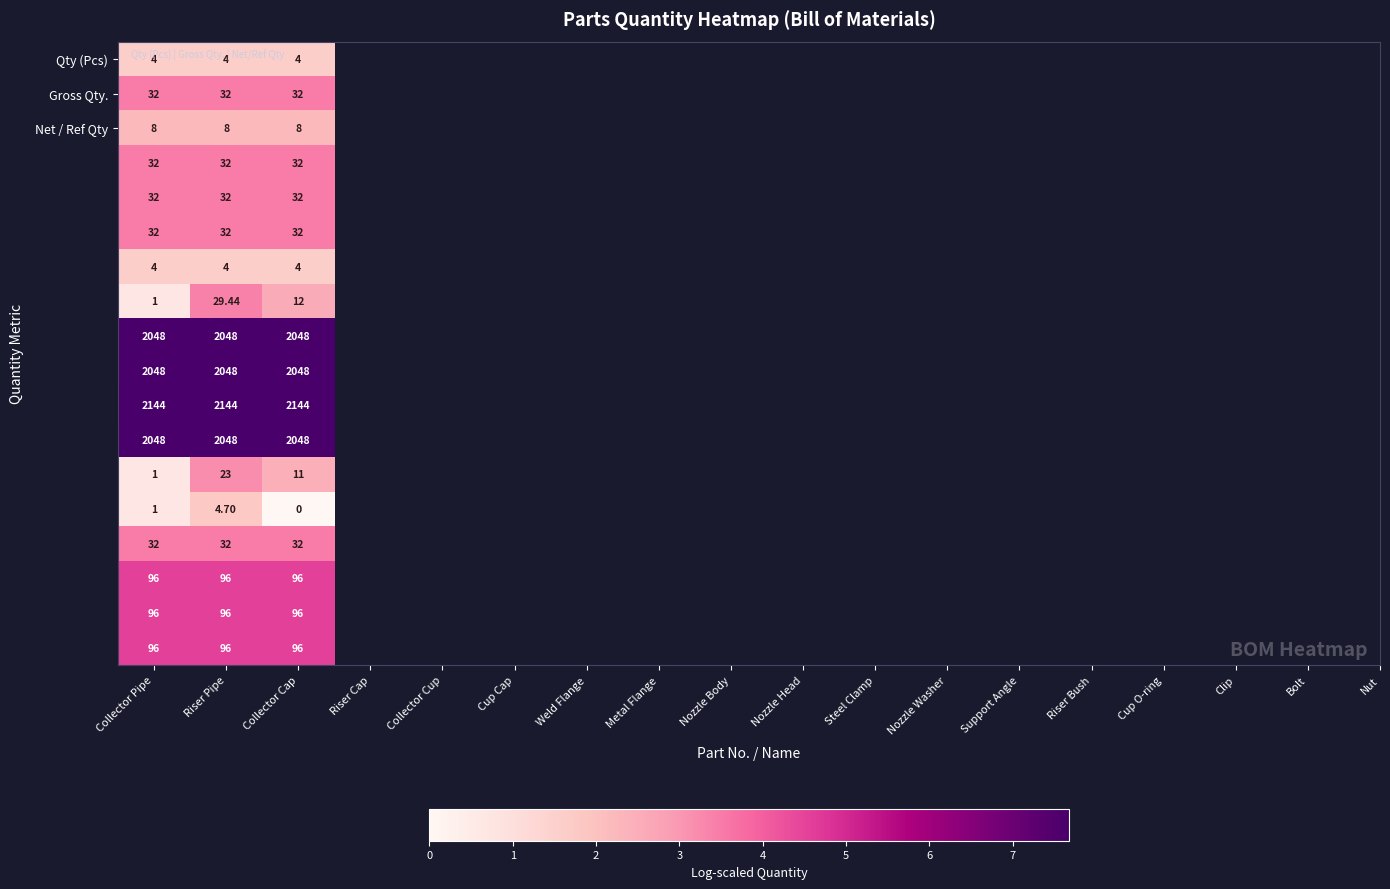

At which category is the sum across all series the highest?

Riser Pipe